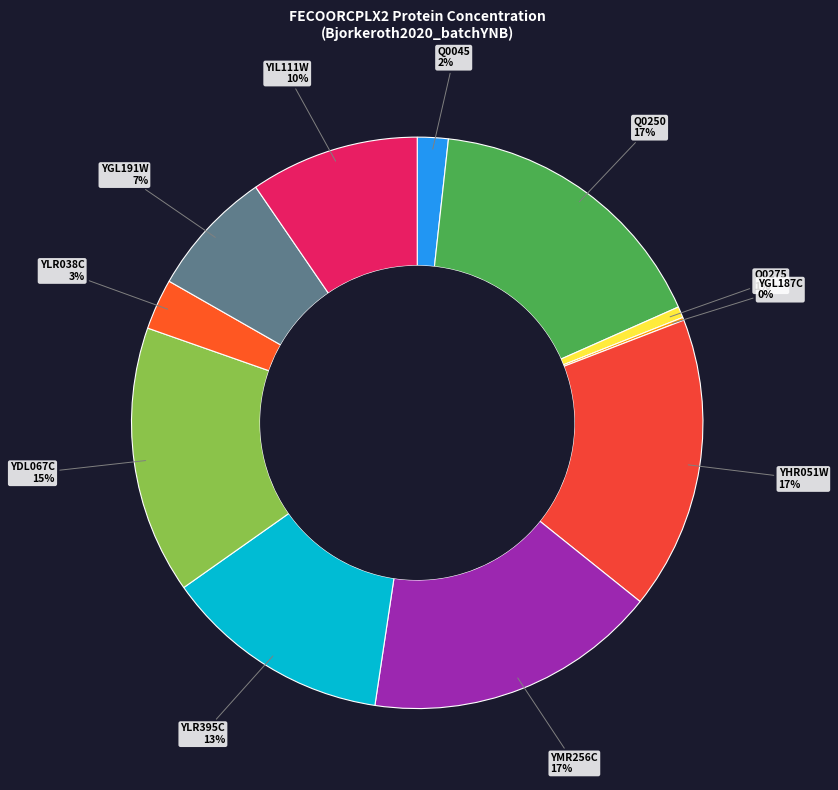

Does any single category account for the majority?

No